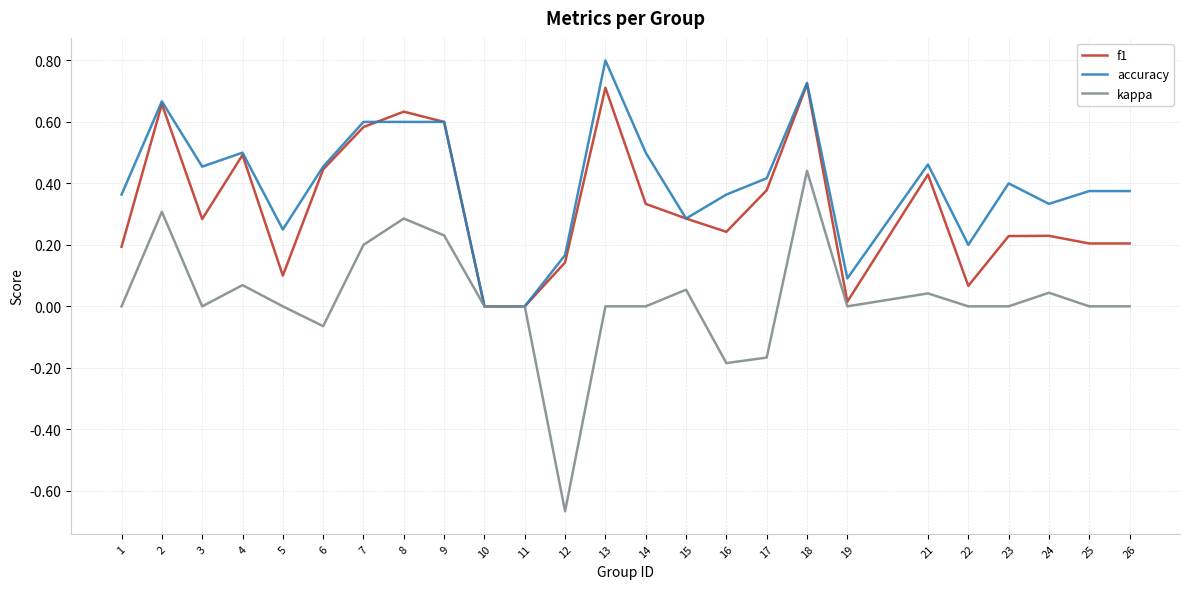

True or false: f1 has a value of 1.1 at 2.

False